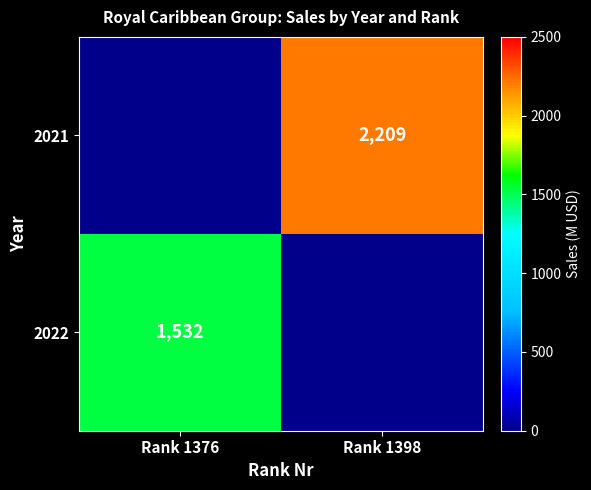

The 2021 series shows 2209 at Rank 1398. True or false?

True